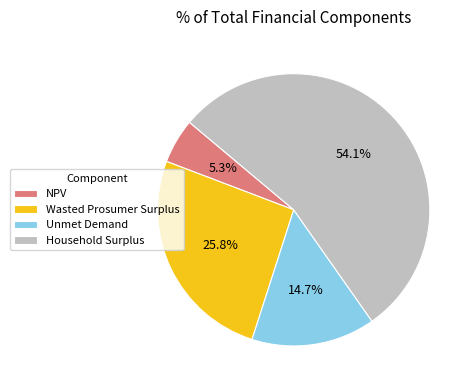

How much of the chart is everything except Wasted Prosumer Surplus?

74.2%